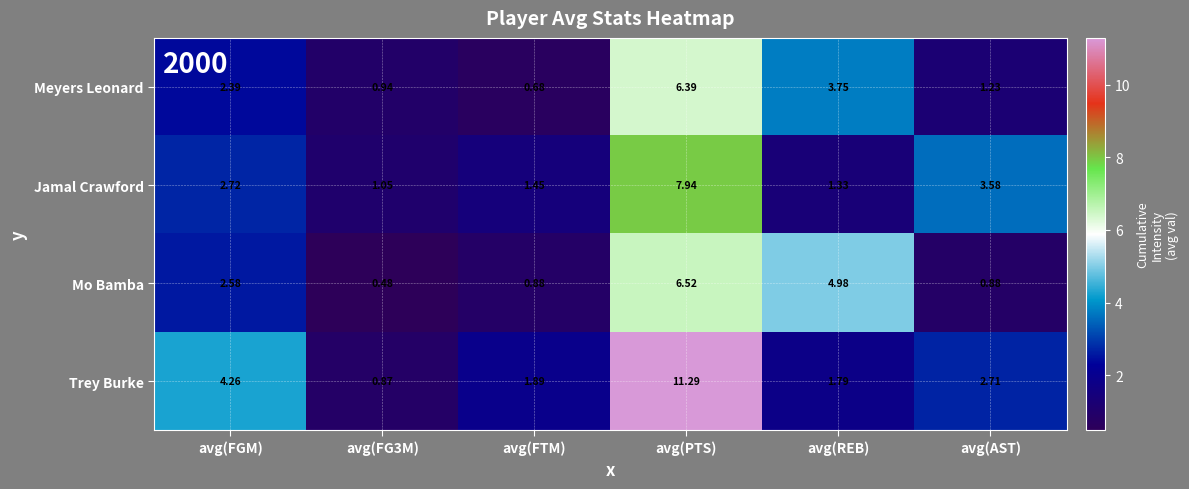

Which series has the widest spread of values?

Trey Burke